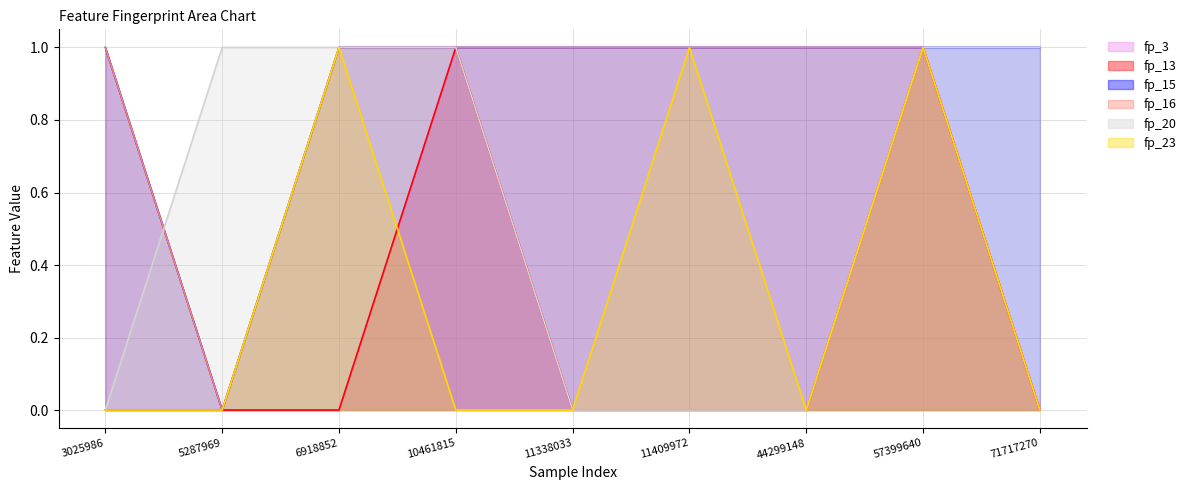

True or false: fp_13 and fp_15 cross at least once.

False